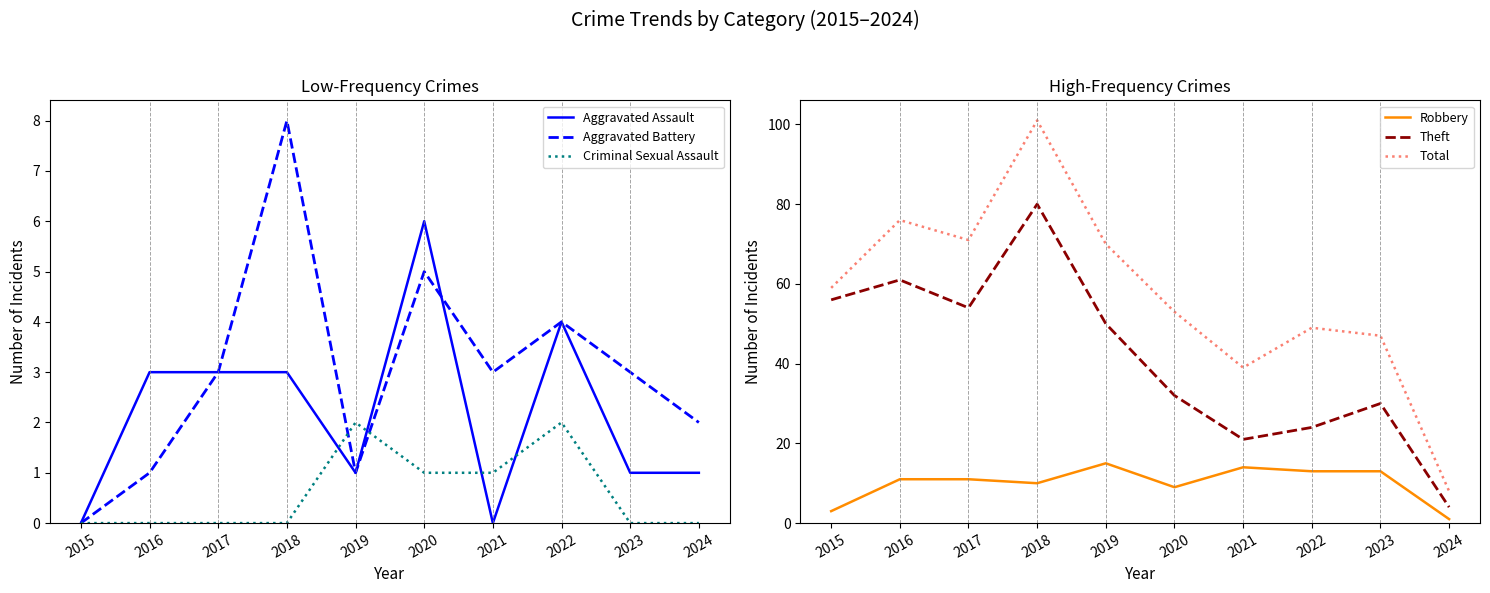

The Aggravated Assault series shows 1 at 2019. True or false?

True